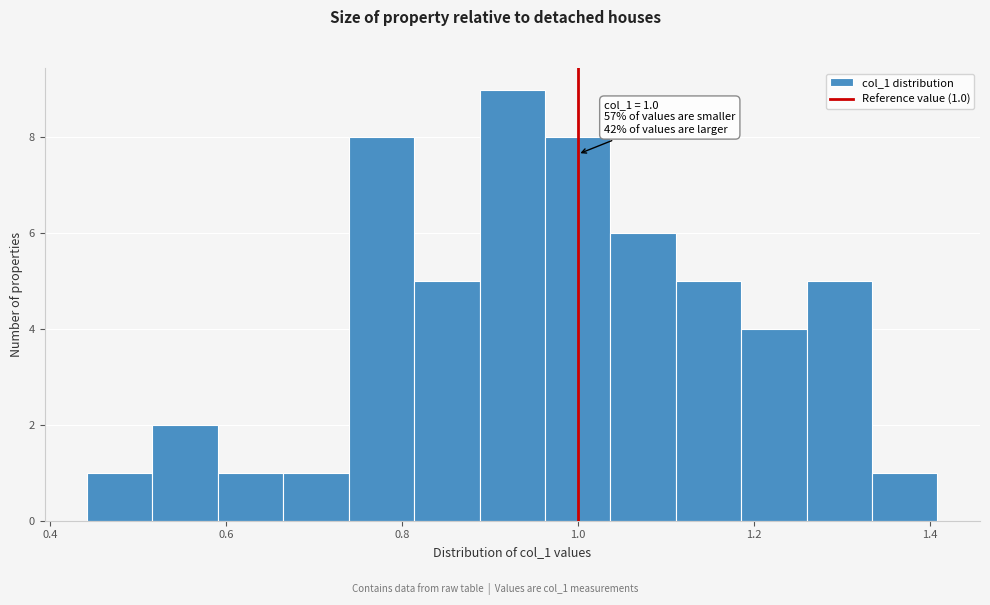

Around what value on the x-axis is the tallest bar? Give the approximate position of its centre, as read against the axis.

0.92